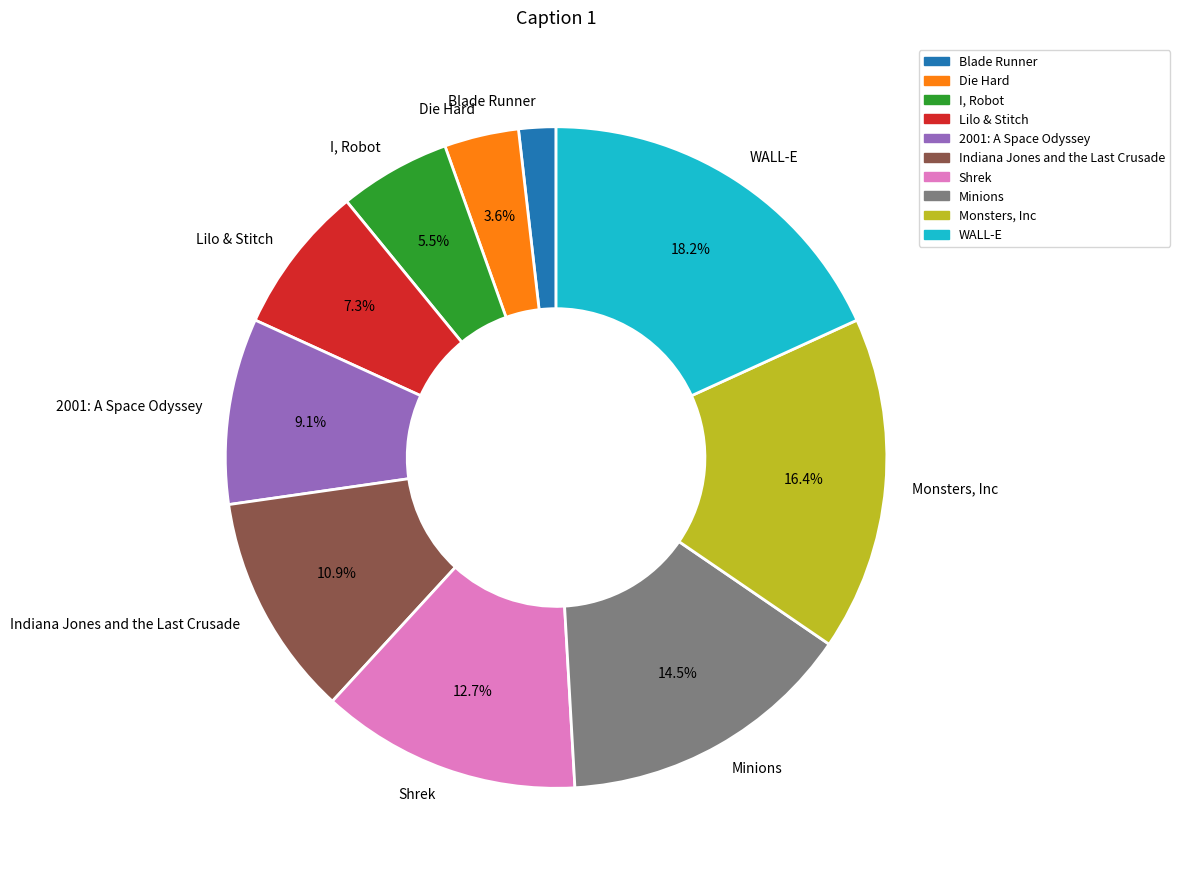

Do Monsters, Inc and Lilo & Stitch together represent more than half of the pie?

No